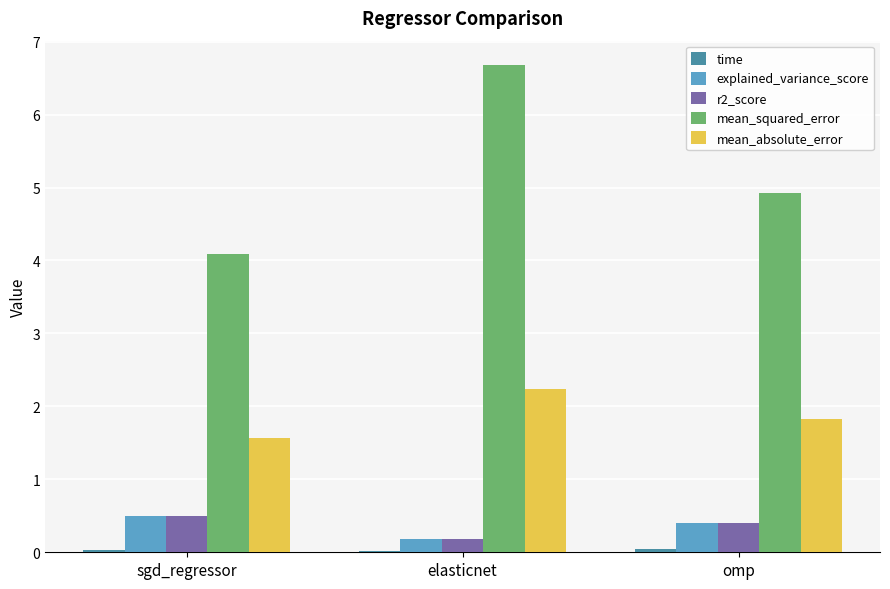

The value of r2_score at elasticnet is 0.2. True or false?

True